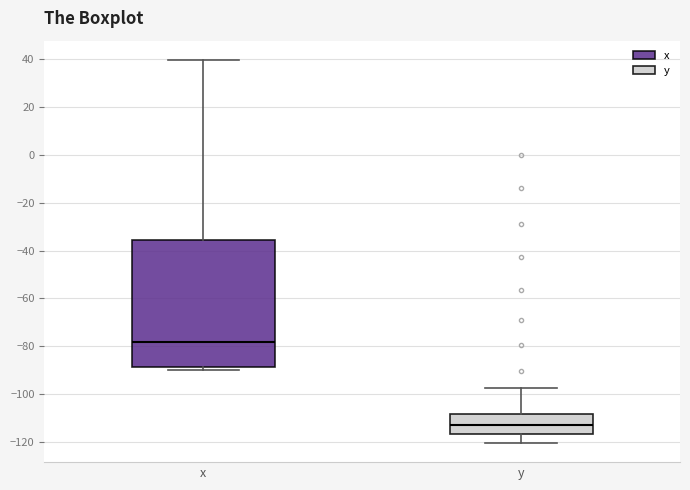

Where is the upper edge of the box for x on the y-axis? The values are not printed on the chart, so give them approximately, as read against the axis.

-36